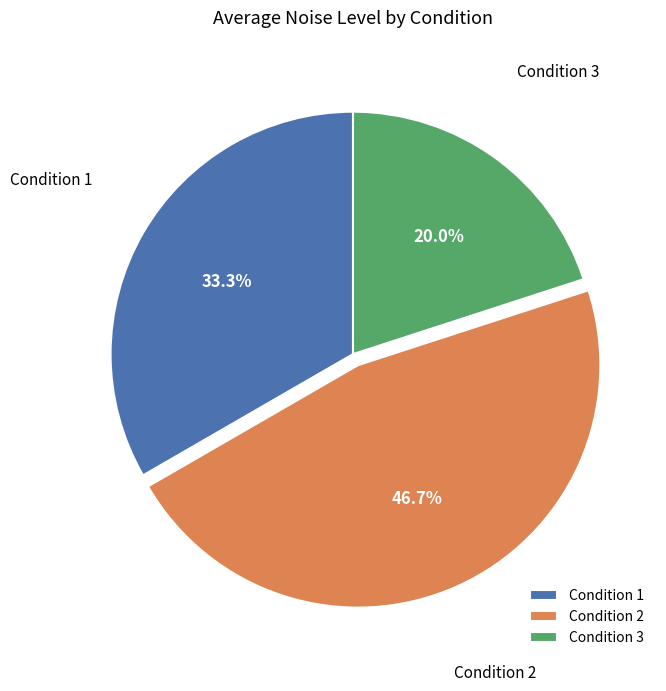

Count the number of slices in the pie.

3